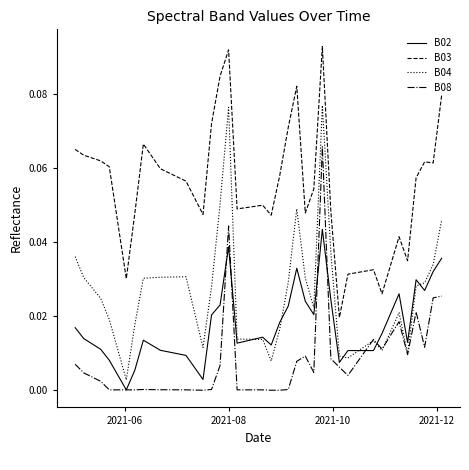

List the series in order of their peak value, lowest first.

B02, B08, B04, B03